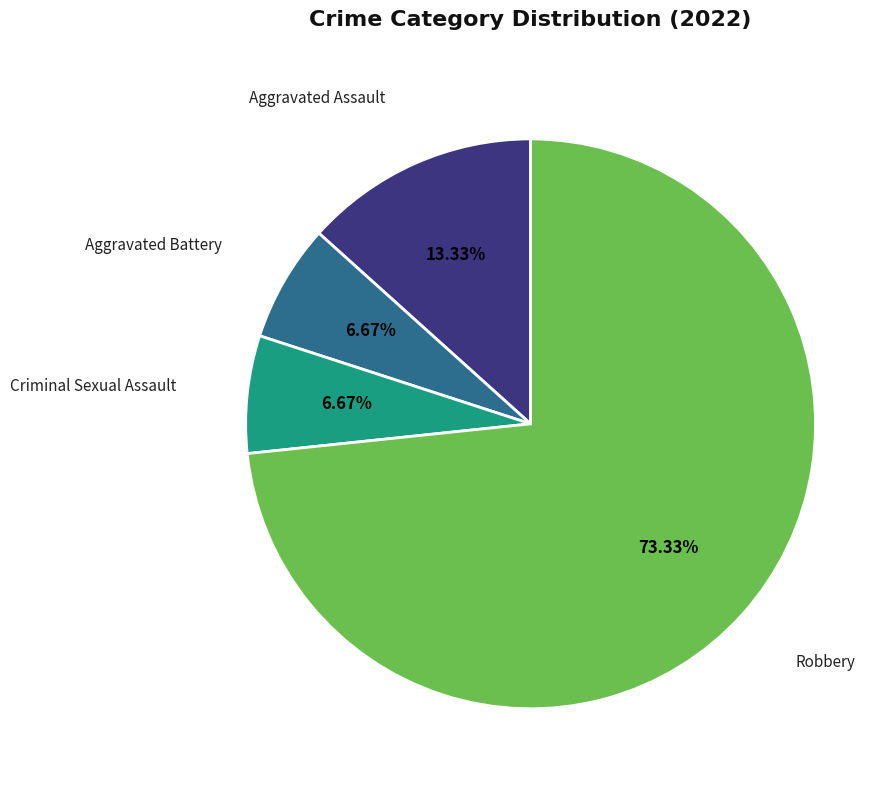

Approximately how many times larger is the value at Criminal Sexual Assault compared to Aggravated Assault?

0.5